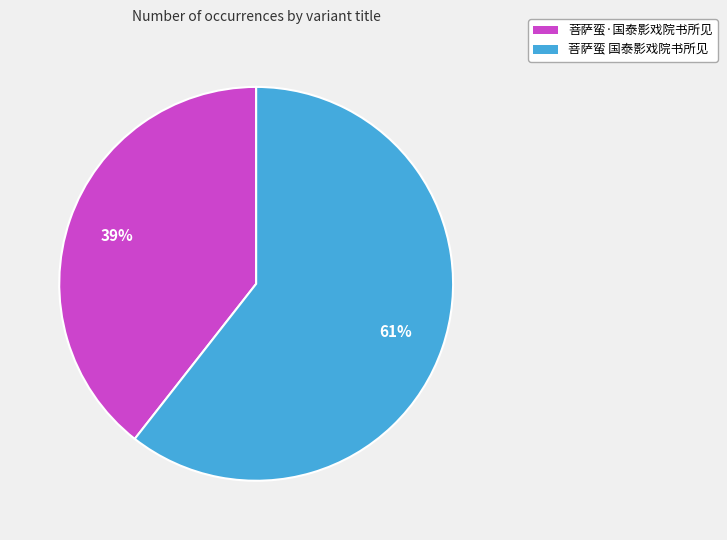

Is there a majority slice in this chart?

Yes